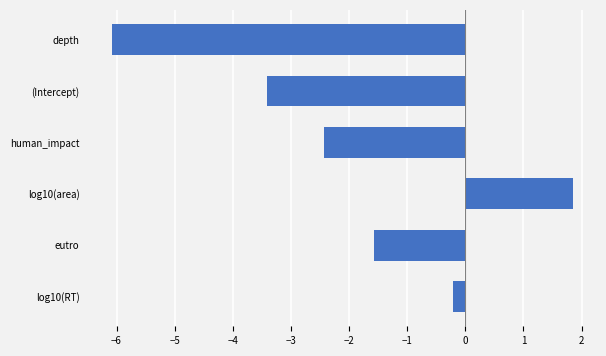

How many distinct data groups are displayed?

1